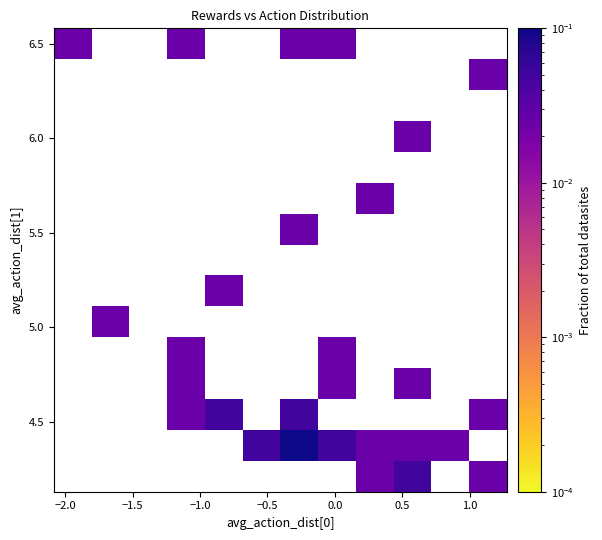

Count the number of categories in the chart.

12